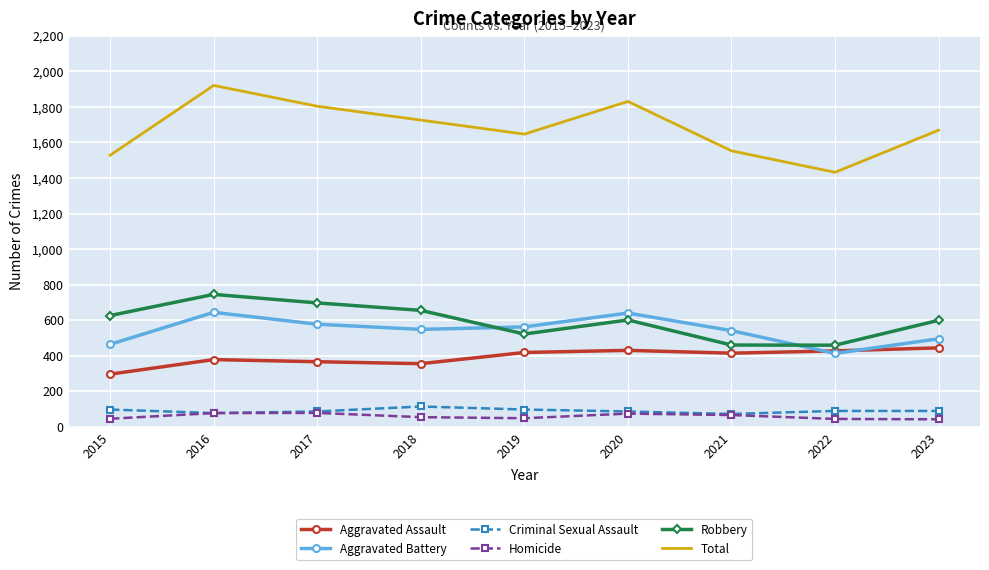

What is the total value across all series at 2020?

3662